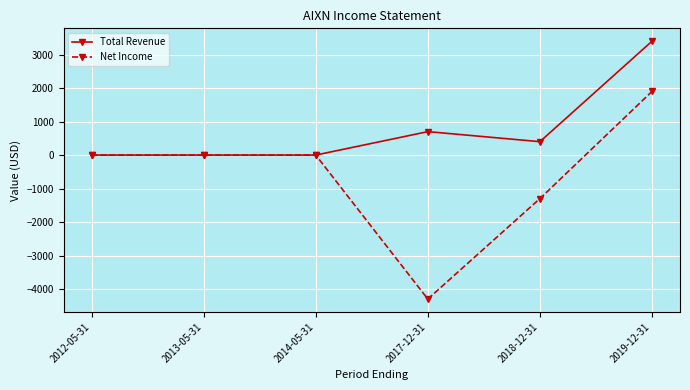

At which category is the sum across all series the highest?

2019-12-31